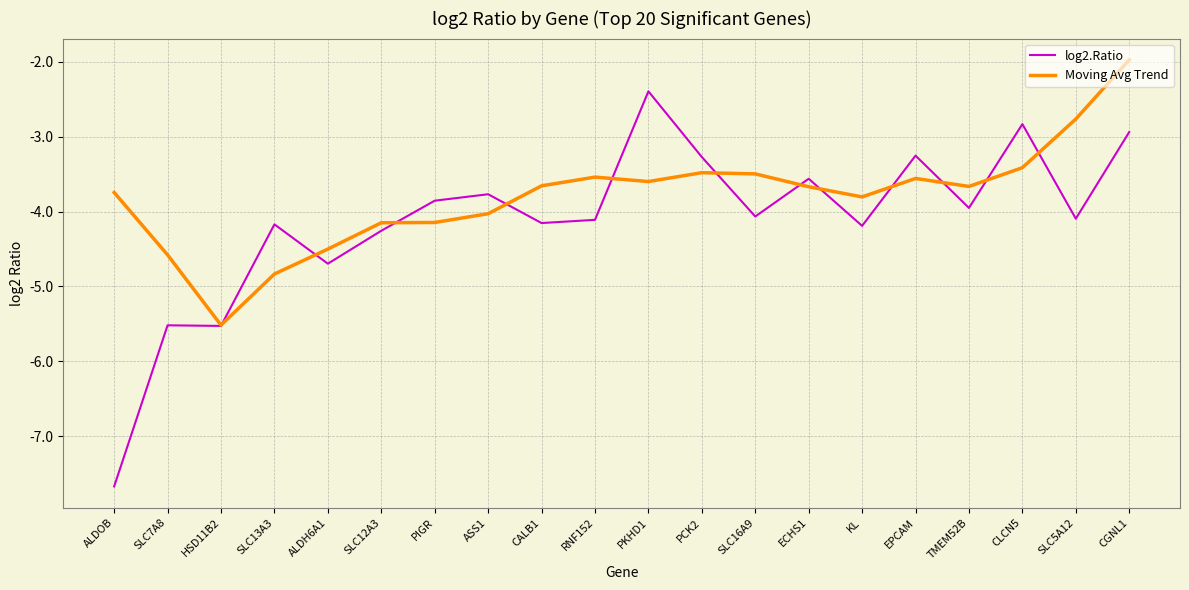

What position from the left is TMEM52B?

17